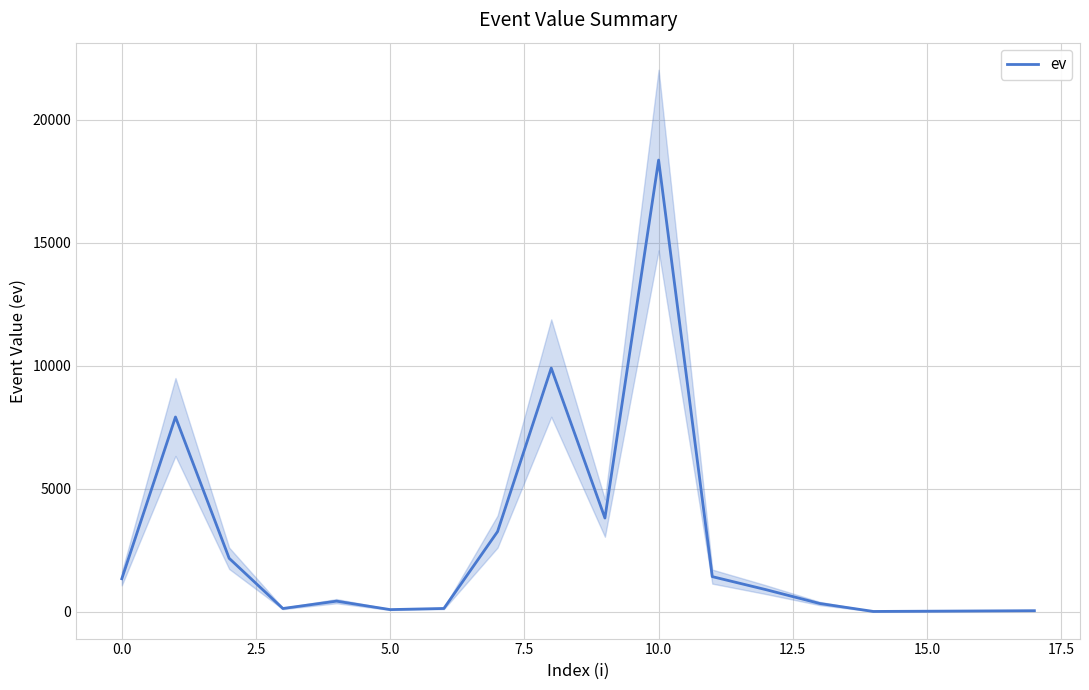

Reading right to left, what are all the values shown in this chart?

40	30	20	10	334	896	1426	18367	3809	9908	3258	131	85	429	130	2172	7918	1340